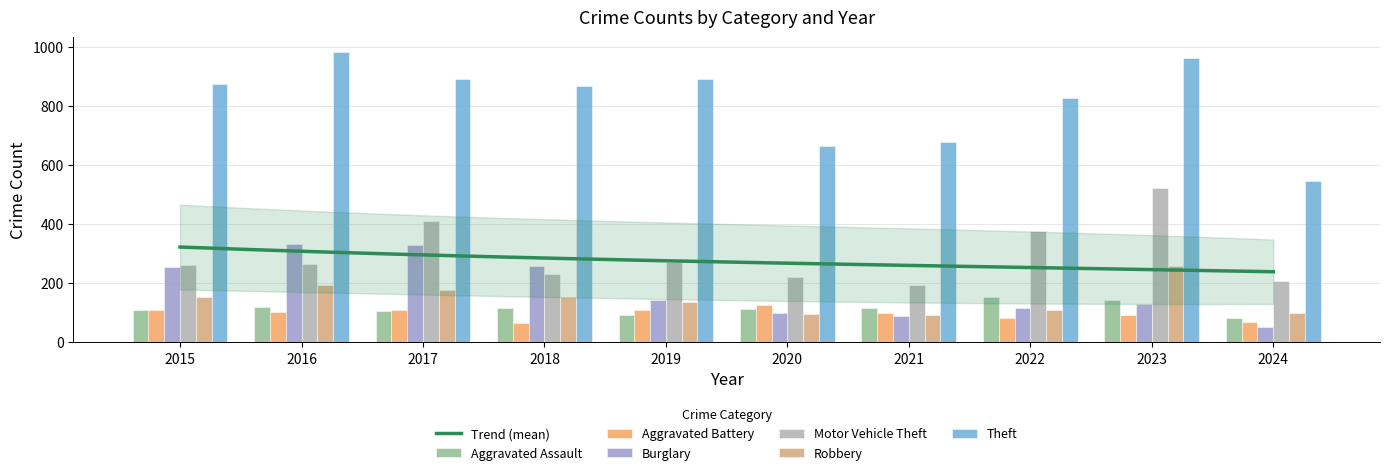

True or false: Theft has a value of 623 at 2016.

False